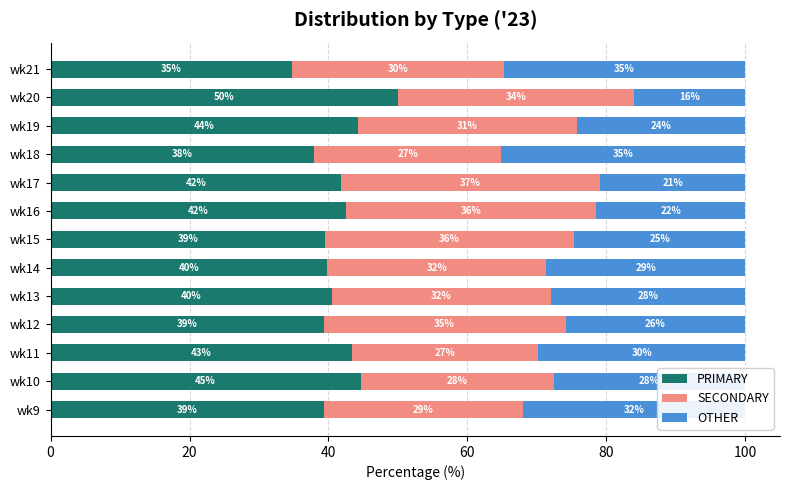

True or false: PRIMARY has a value of 11.2 at wk11.

False